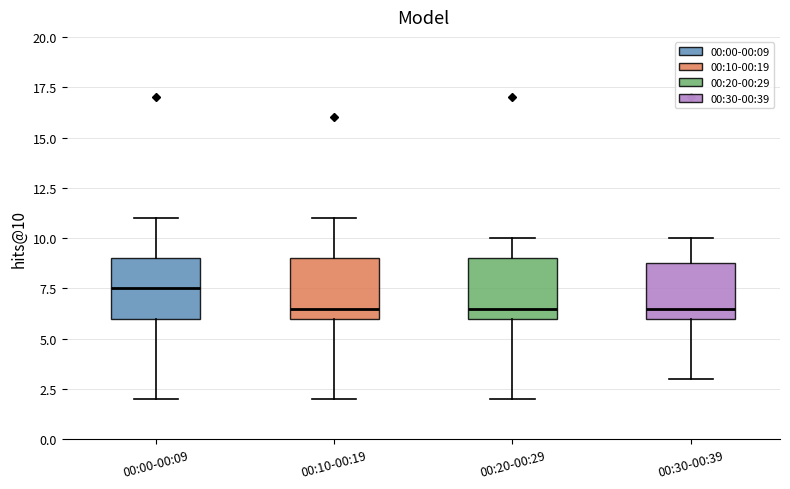

Which box has the highest median line?

00:00-00:09